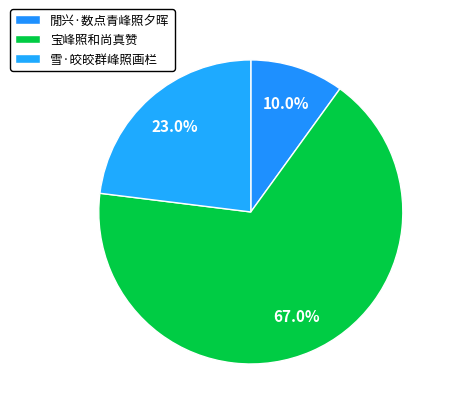

What percentage is NOT represented by 雪·皎皎群峰照画栏?

77.0%